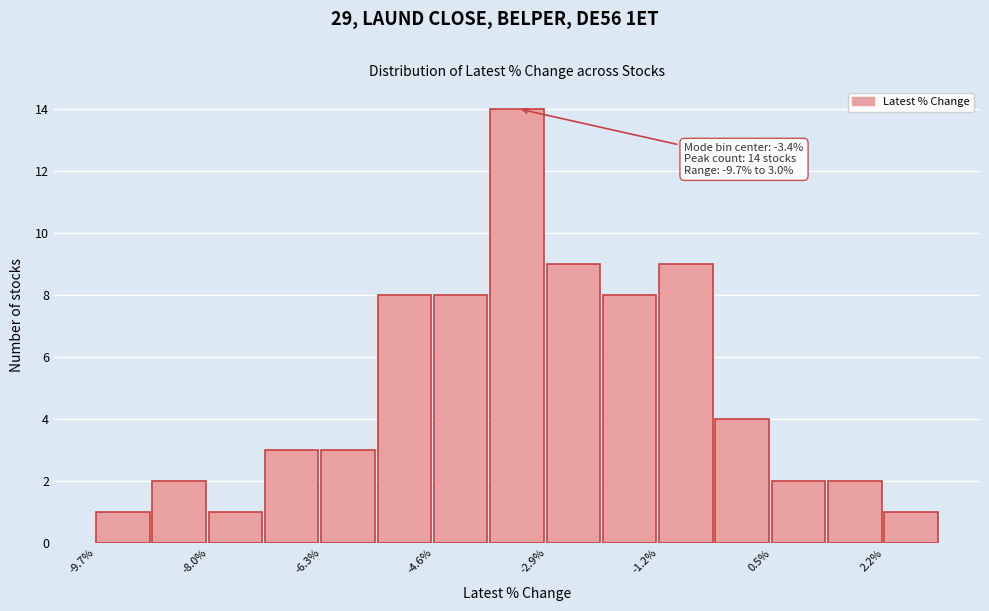

Over which range of the x-axis is the bar tallest?

-3.8 to -3.0